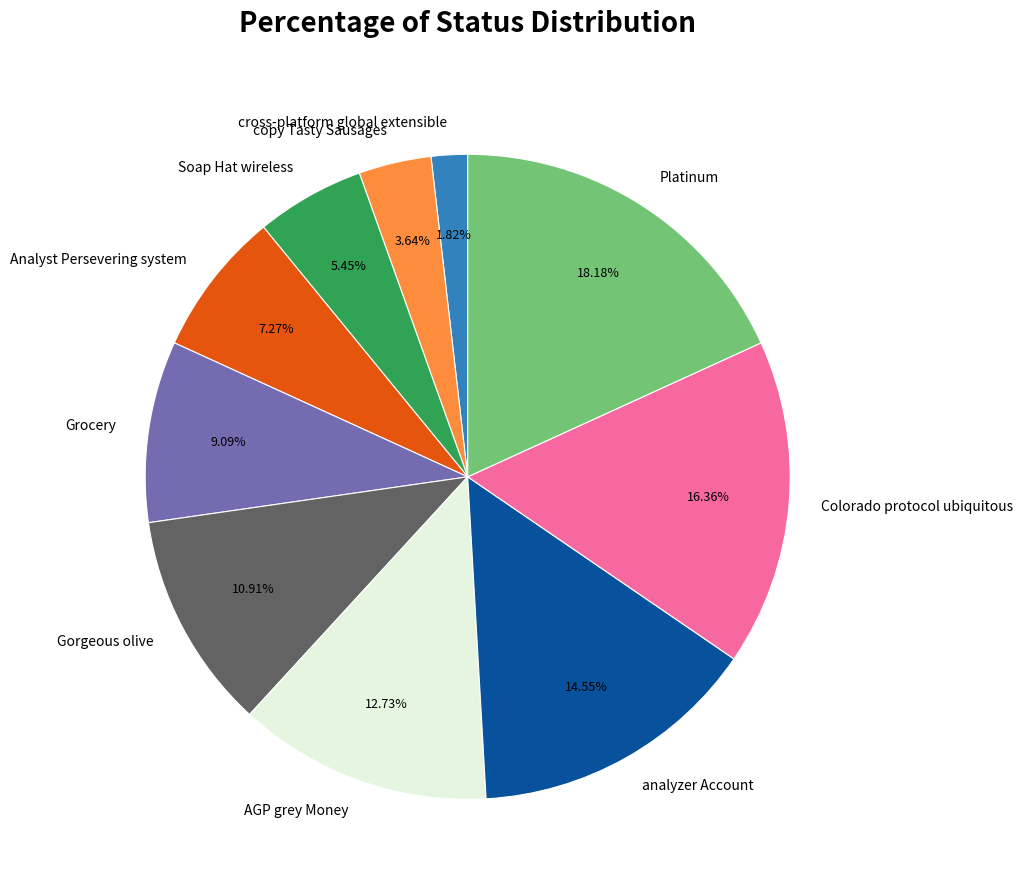

To the nearest percent, what is the difference between the largest and smallest slice percentages?

16%